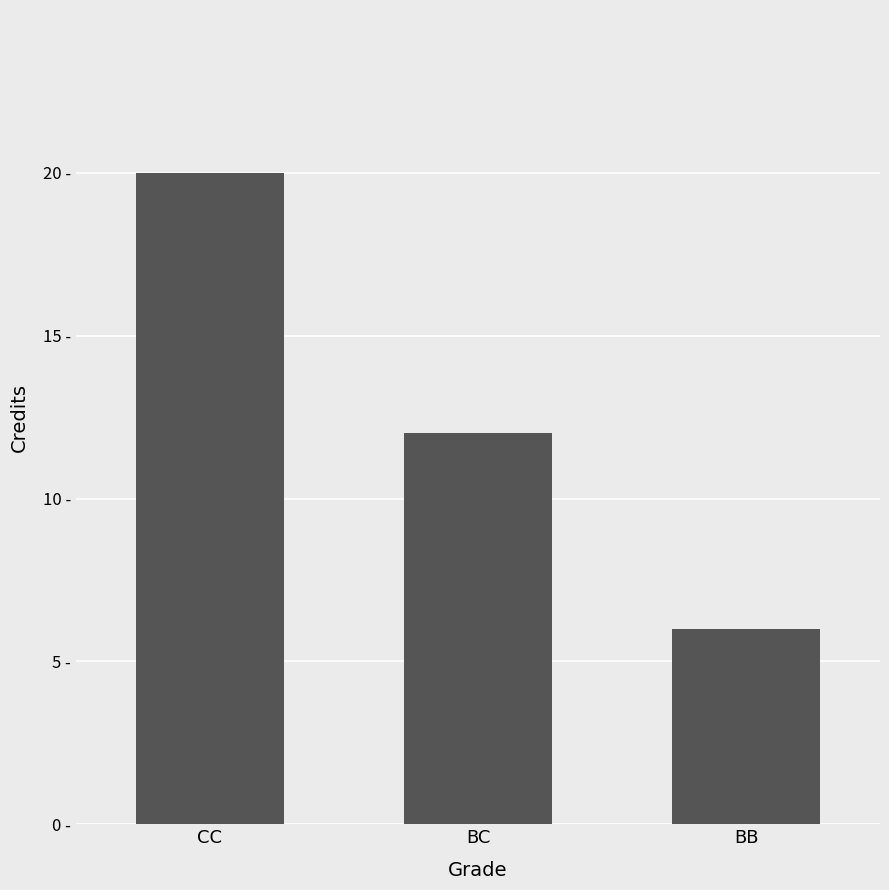

At which label does the data first exceed 12?

CC